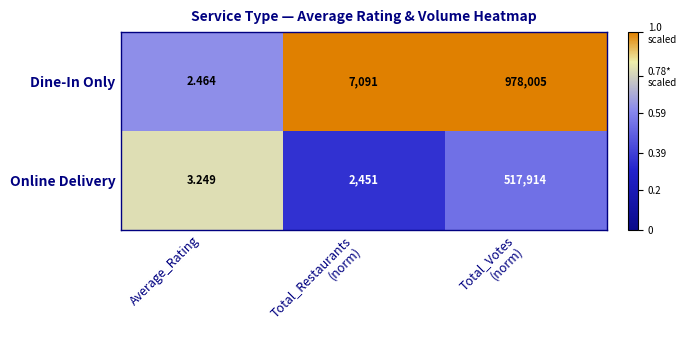

Which series has the largest total across all categories?

Dine-In Only